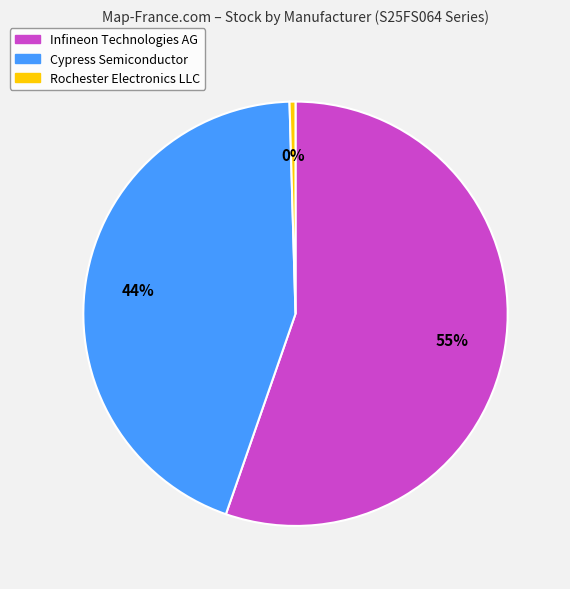

True or false: Infineon Technologies AG accounts for 61% of the total.

False